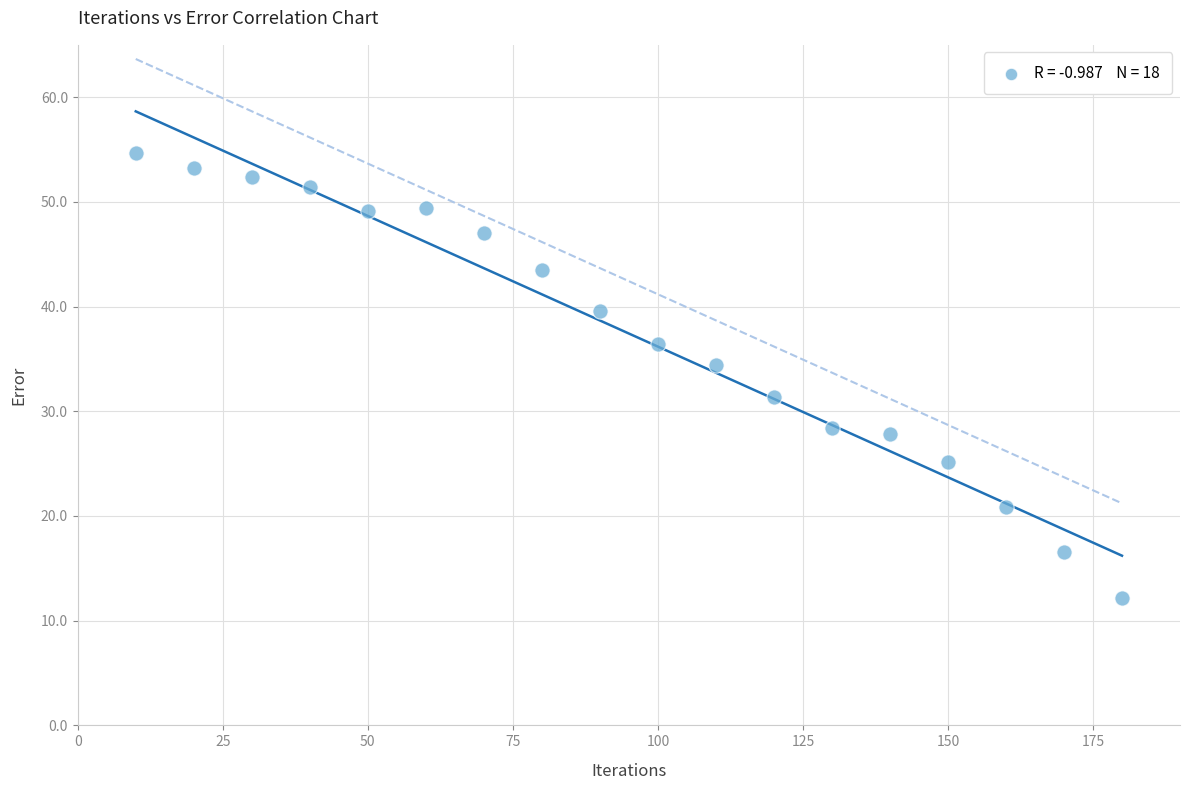

What is the range of X values (max minus min)?

170.0